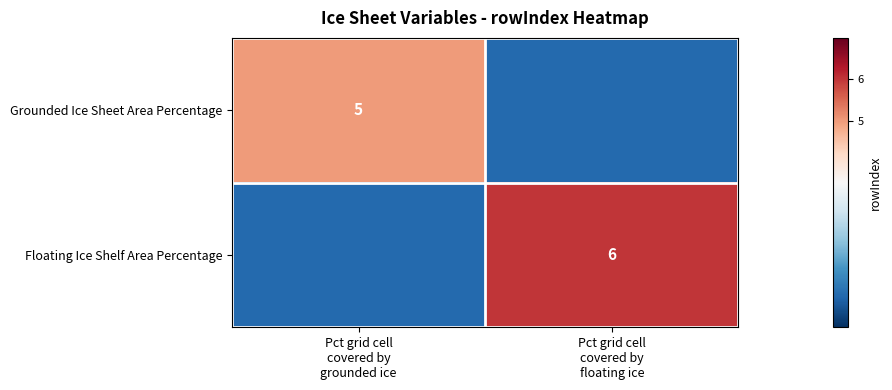

True or false: Grounded Ice Sheet Area Percentage has a value of 5 at Pct grid cell covered by grounded ice.

True